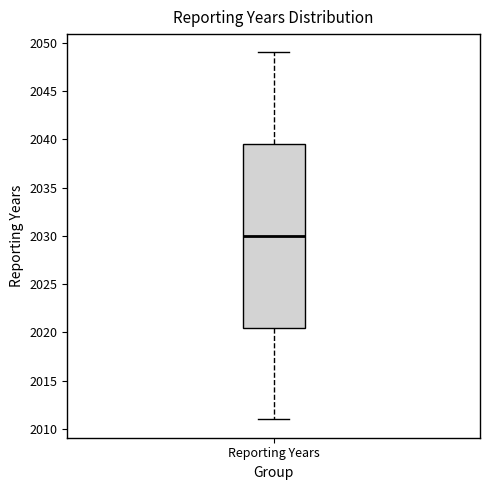

Read this box plot against the y-axis: the position of the median line, the range covered by the box, and the ends of both whiskers. The values are not printed on the chart, so give them approximately, as read against the axis.

median 2030.0, box 2020.5 to 2039.5, whiskers 2011.0 to 2049.0